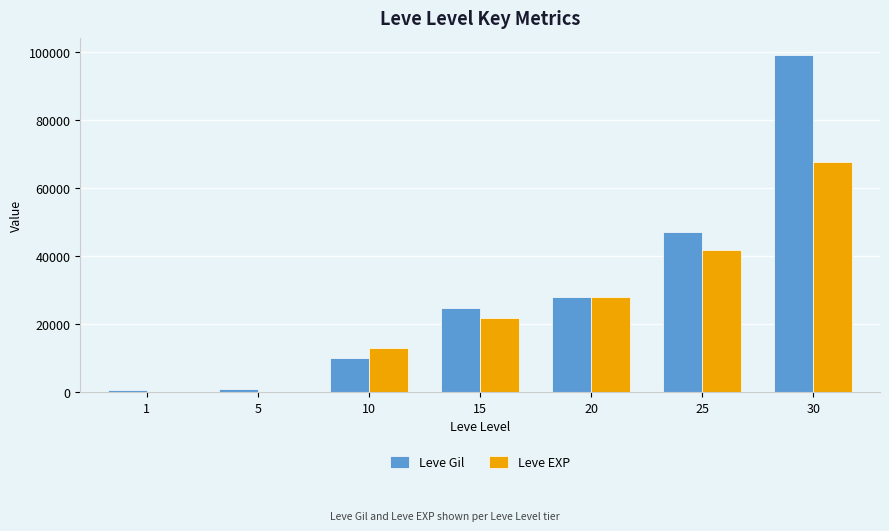

What is the maximum value shown in the chart?

99220